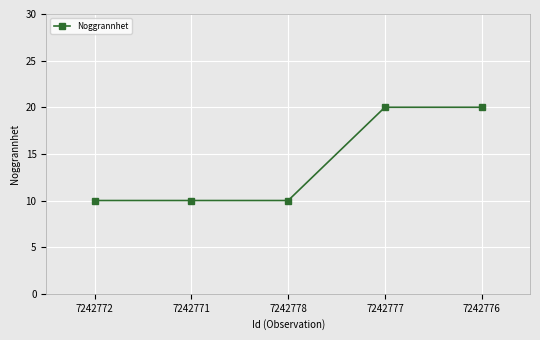

What is the greatest value displayed?

20